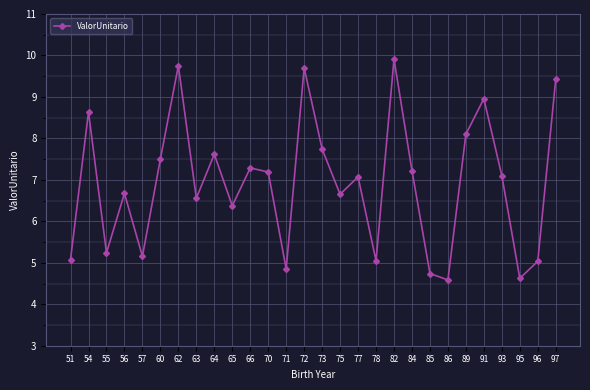

What is the difference between the second highest and minimum values?

5.2